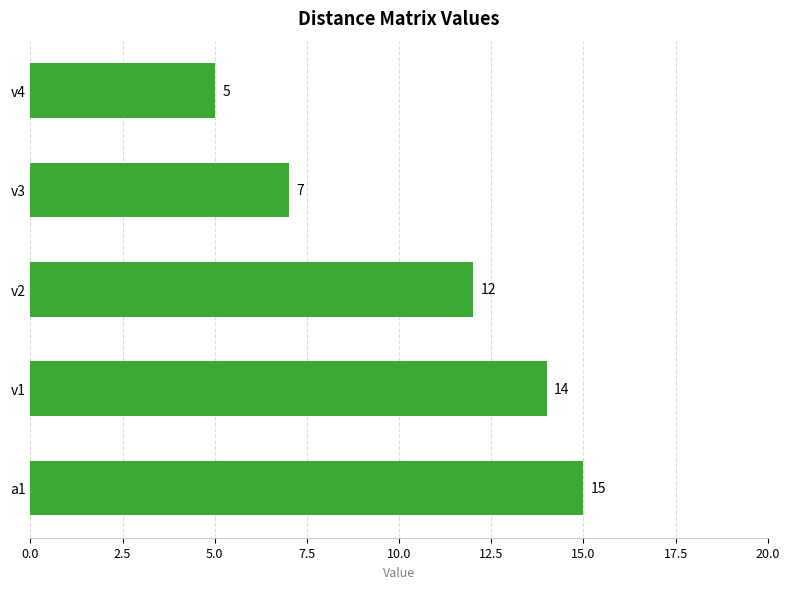

What is the difference between the maximum and second lowest values?

8